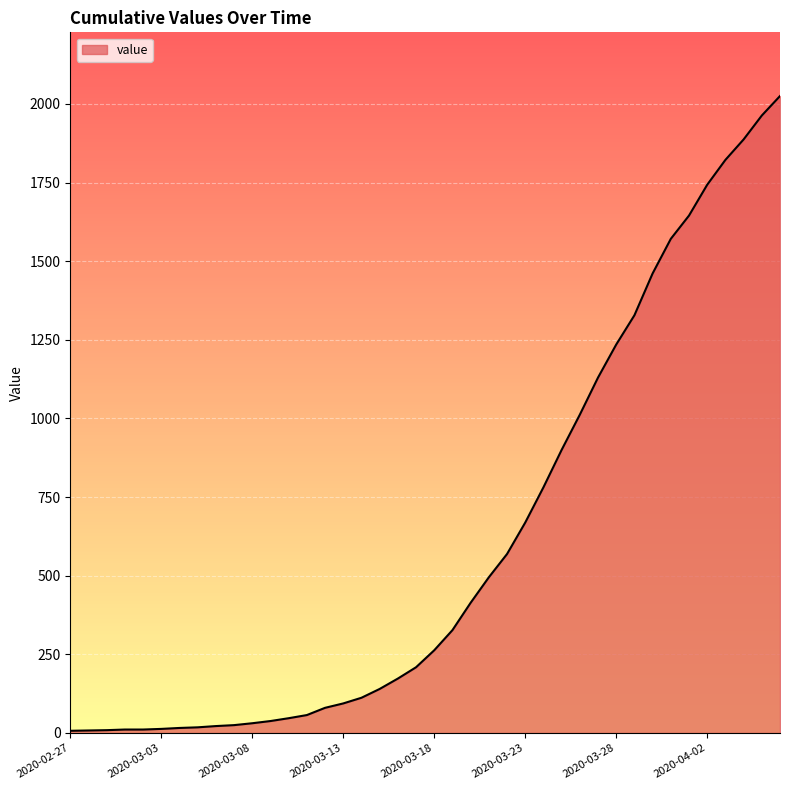

What is the greatest value displayed?

2025